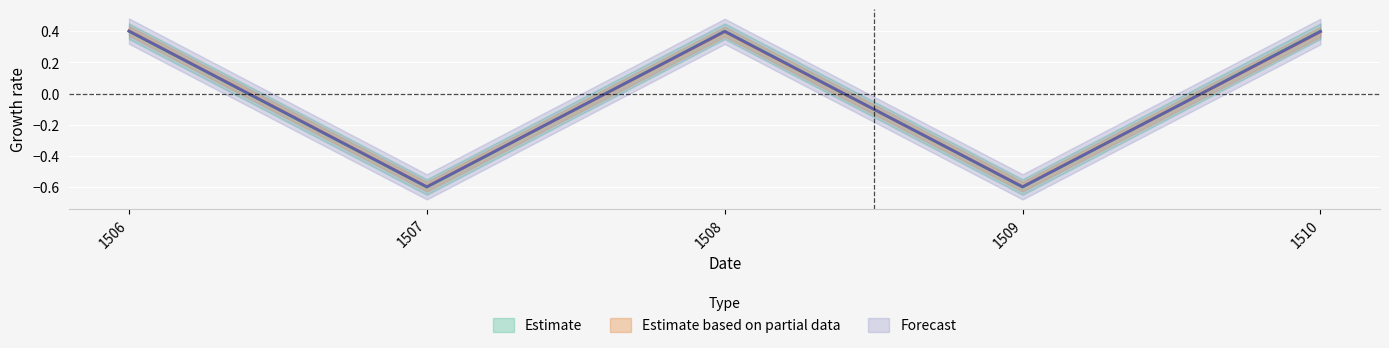

What is the total value across all series at 1509?

-1.8